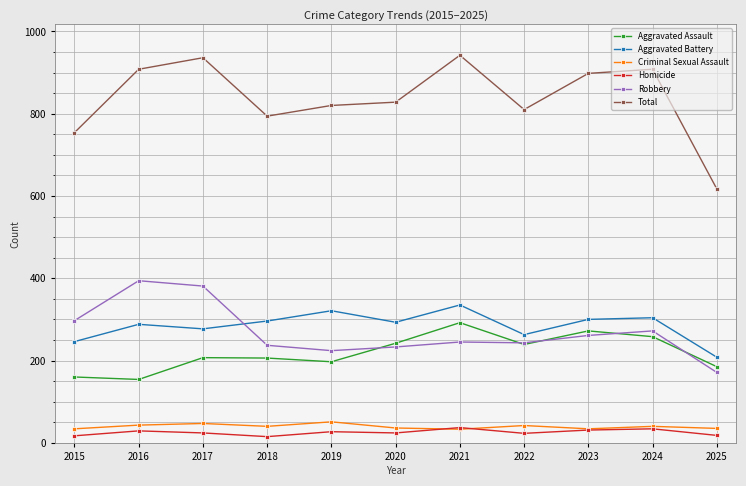

What is the value of the Homicide point at the 10th from the left?

34